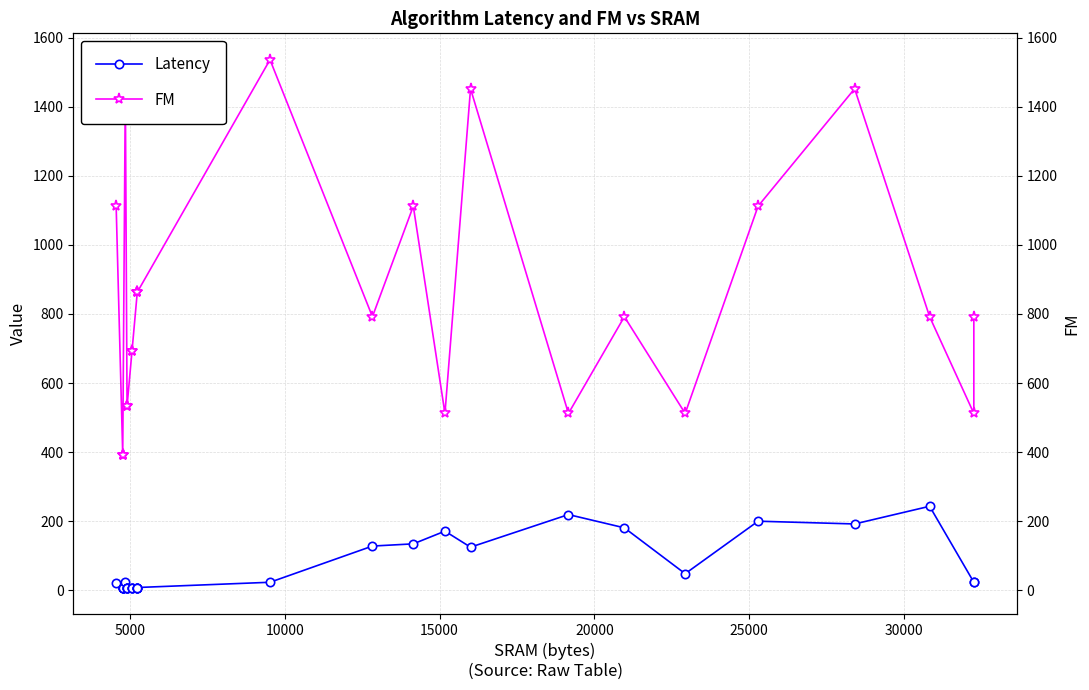

Reading left to right, list all the values displayed in this chart.

Latency: 22.4	8.0	8.0	8.0	8.0	8.0	23.2	8.0	8.0	8.0	8.0	8.0	8.0	8.0	8.0	8.0	8.0	8.0	23.2	128.0	134.4	171.2	124.8	219.2	180.8	48.0	200.0	192.0	243.2	23.2	23.2
FM: 1112.0	393.0	393.0	393.0	393.0	393.0	1452.0	533.0	533.0	533.0	533.0	693.0	693.0	693.0	863.0	863.0	863.0	863.0	1536.0	792.0	1112.0	512.0	1452.0	512.0	792.0	512.0	1112.0	1452.0	792.0	512.0	792.0